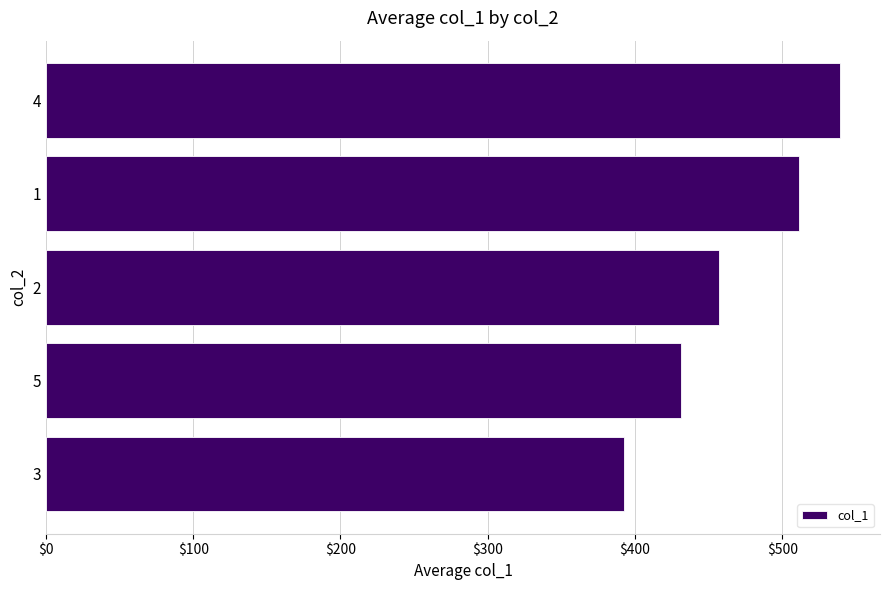

What is the minimum value shown in the chart?

392.4